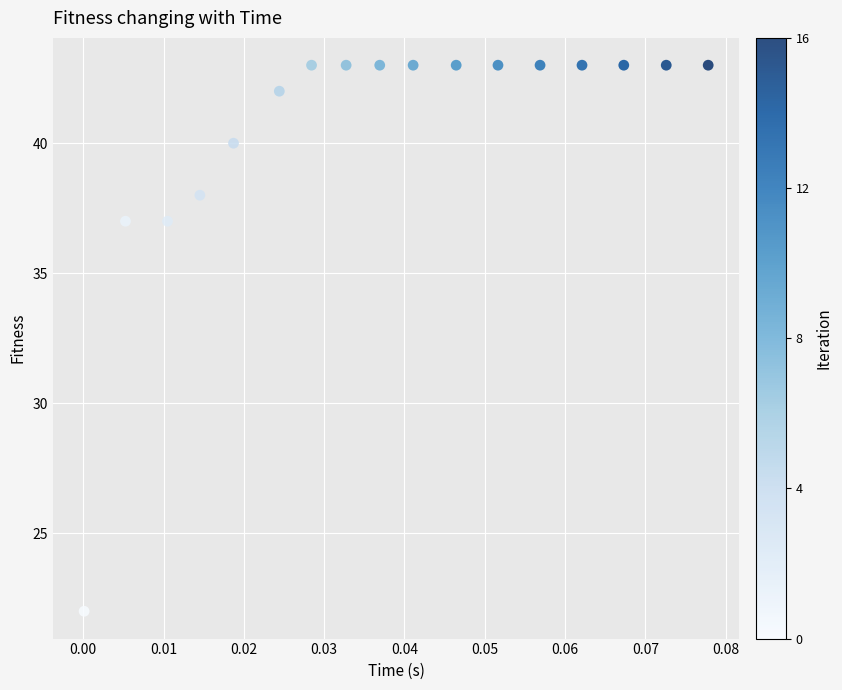

What is the range of Y values (max minus min)?

21